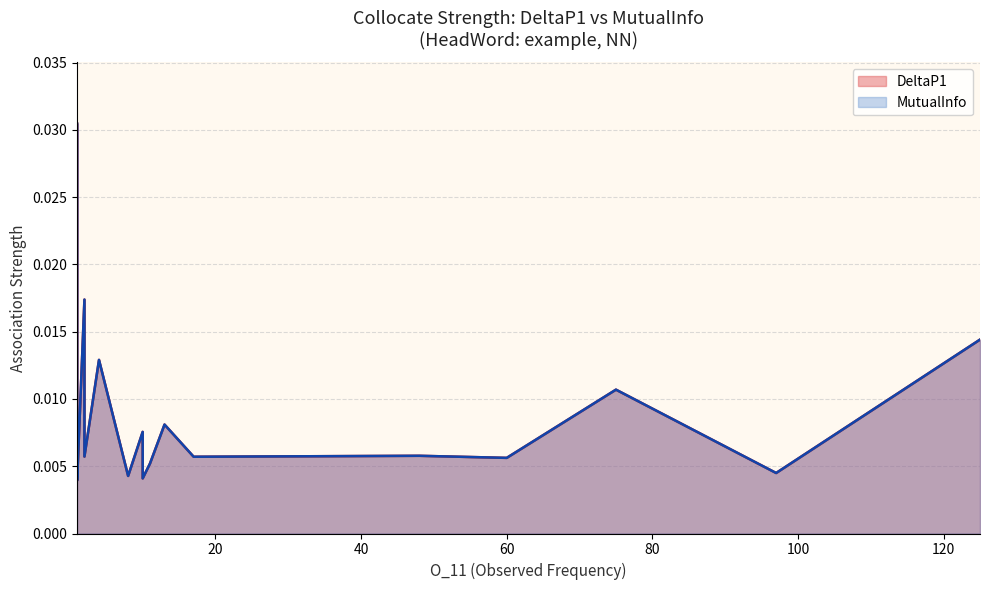

What is the label of the 4th point from the left?

4